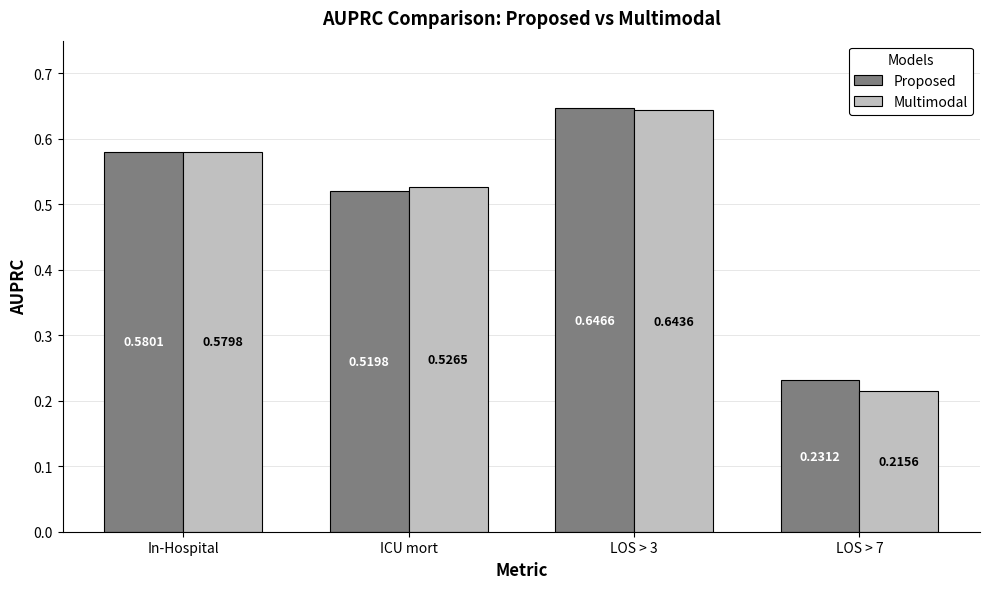

What is the difference between the maximum and minimum values in the Proposed series?

0.4